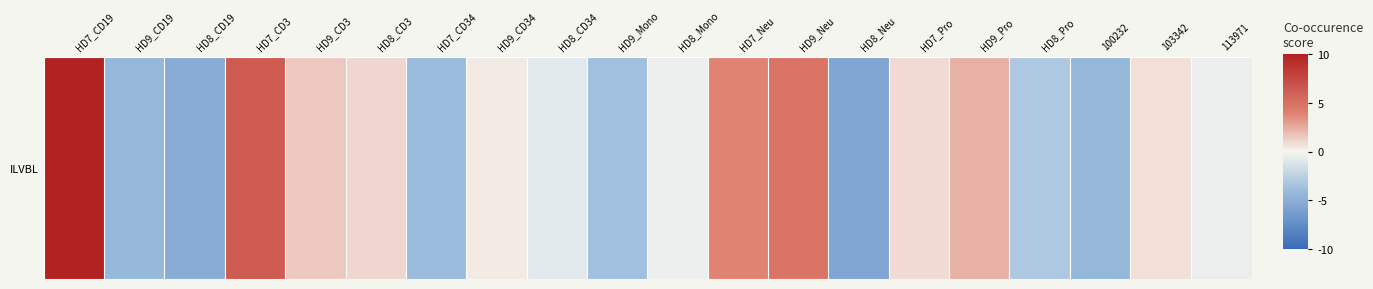

Between HD7_CD3 and HD9_Pro, which is larger?

HD7_CD3